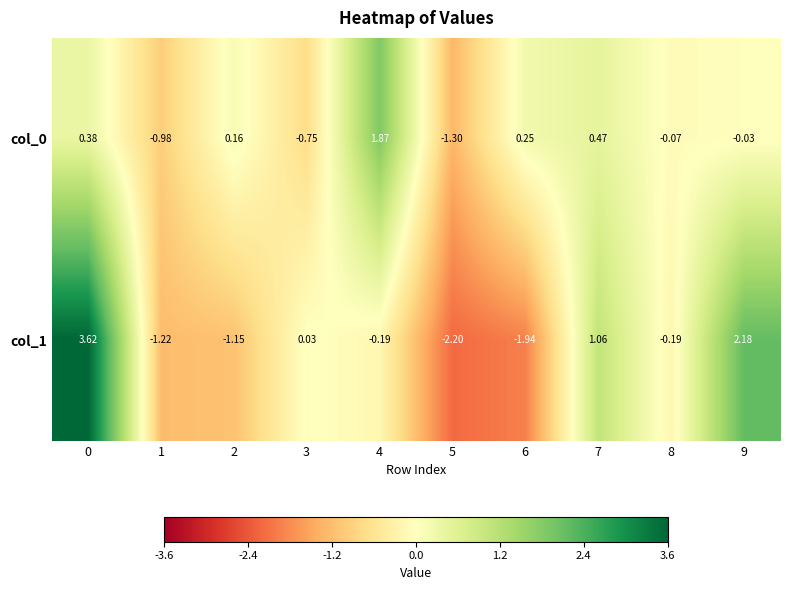

Is the value of col_1 at 1 greater than the value of col_0 at 2?

No